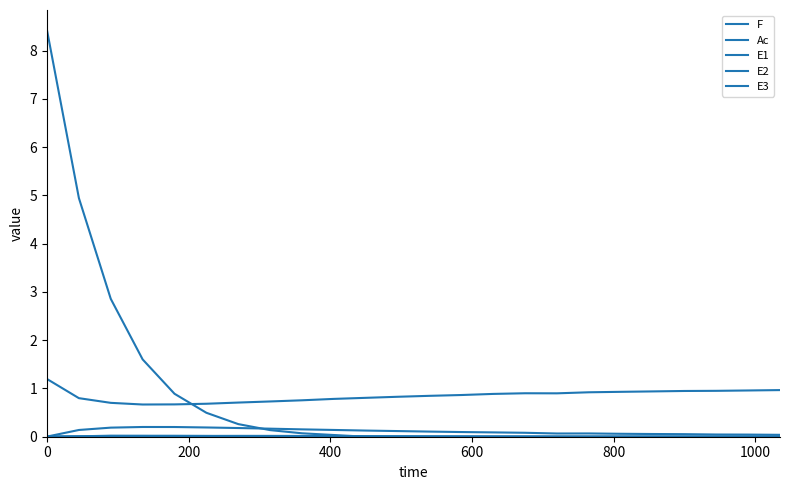

Does the chart have visible grid lines?

No